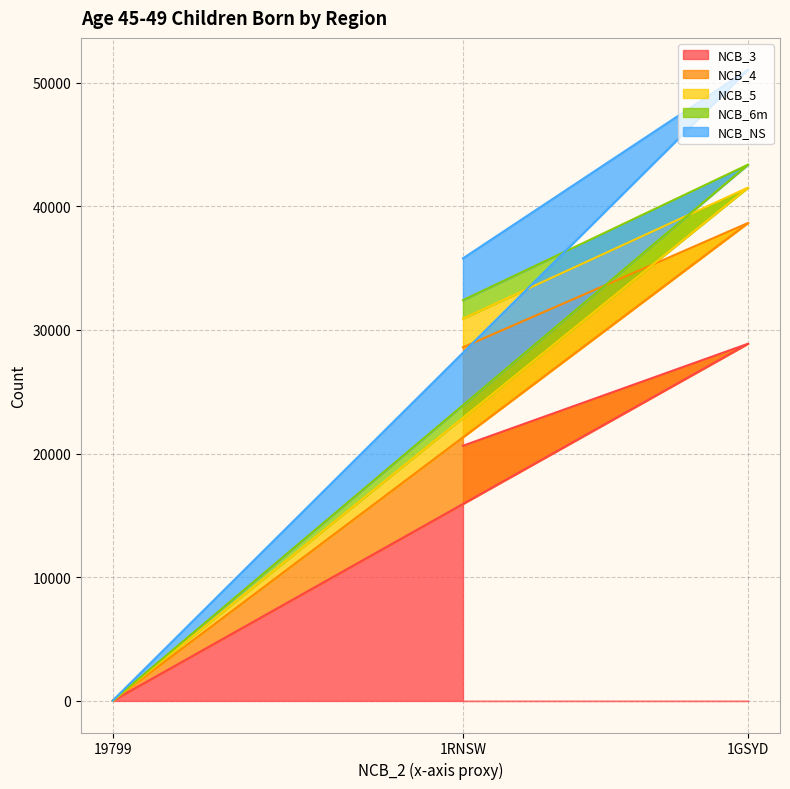

Is it true that NCB_3 equals 32497 at 1RNSW?

False